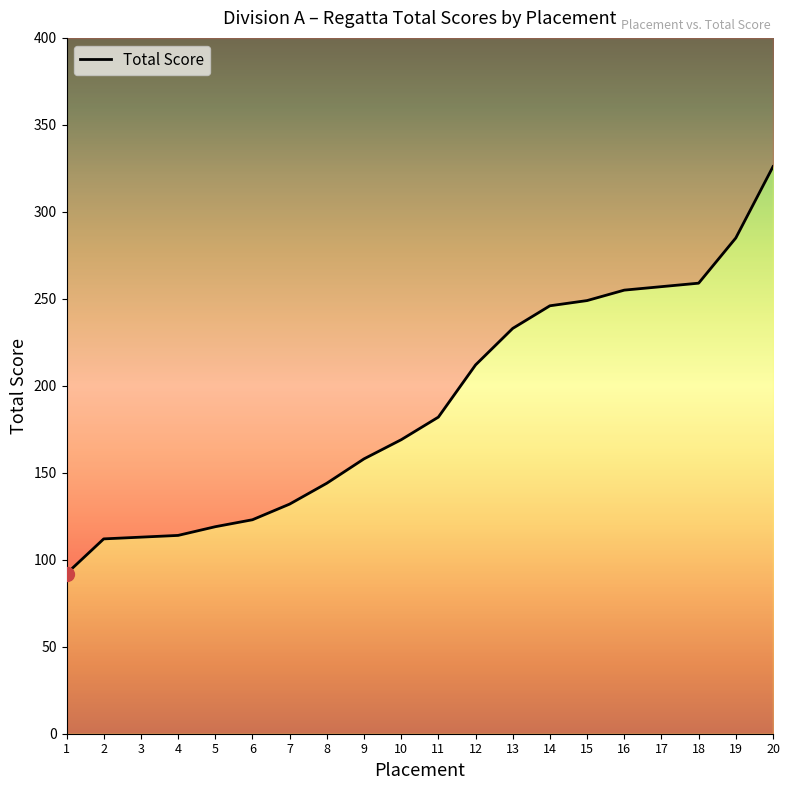

Is this an area chart (filled region under the line)?

No